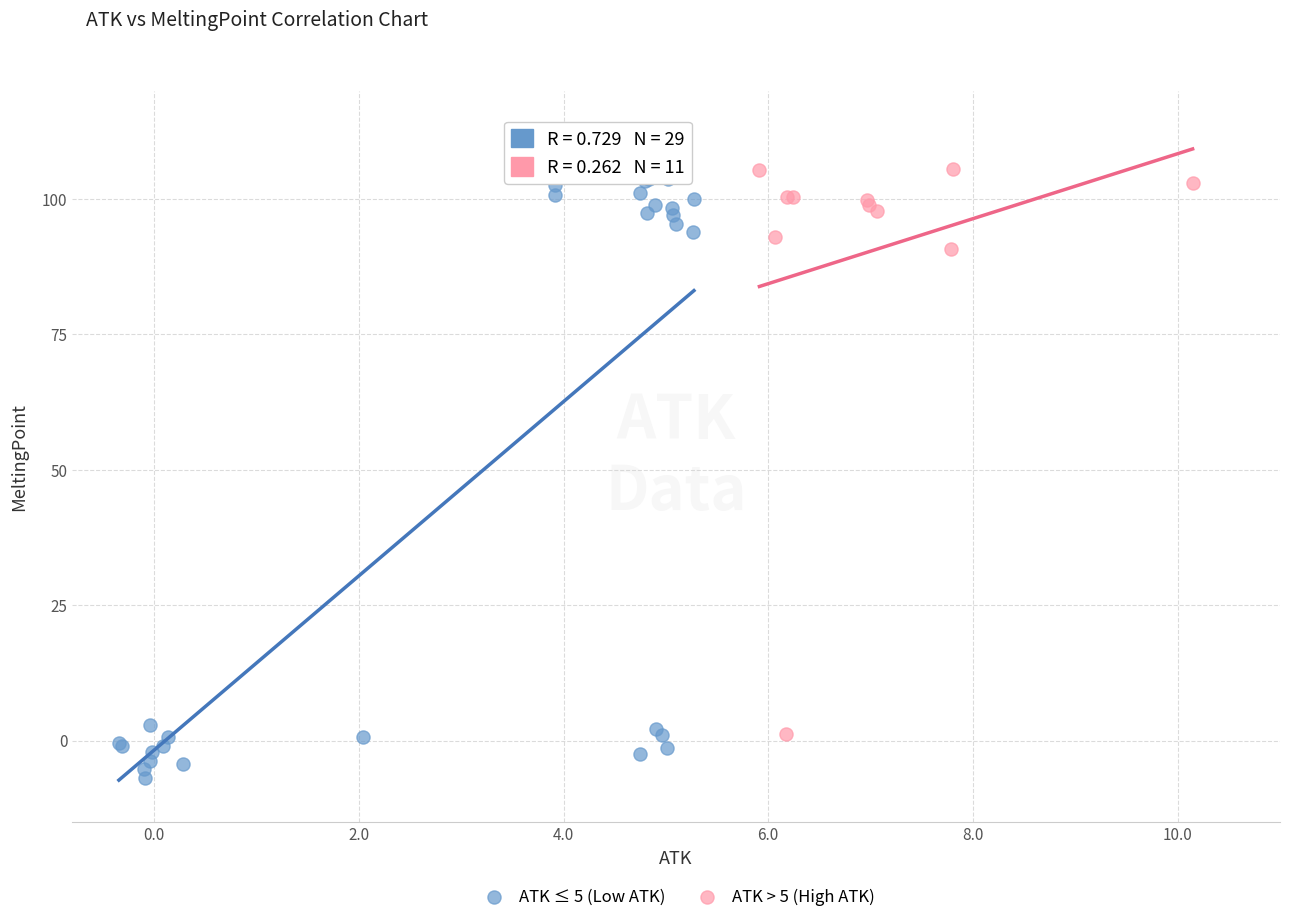

What are all the series names shown in the legend?

ATK ≤ 5 (Low ATK), ATK > 5 (High ATK)